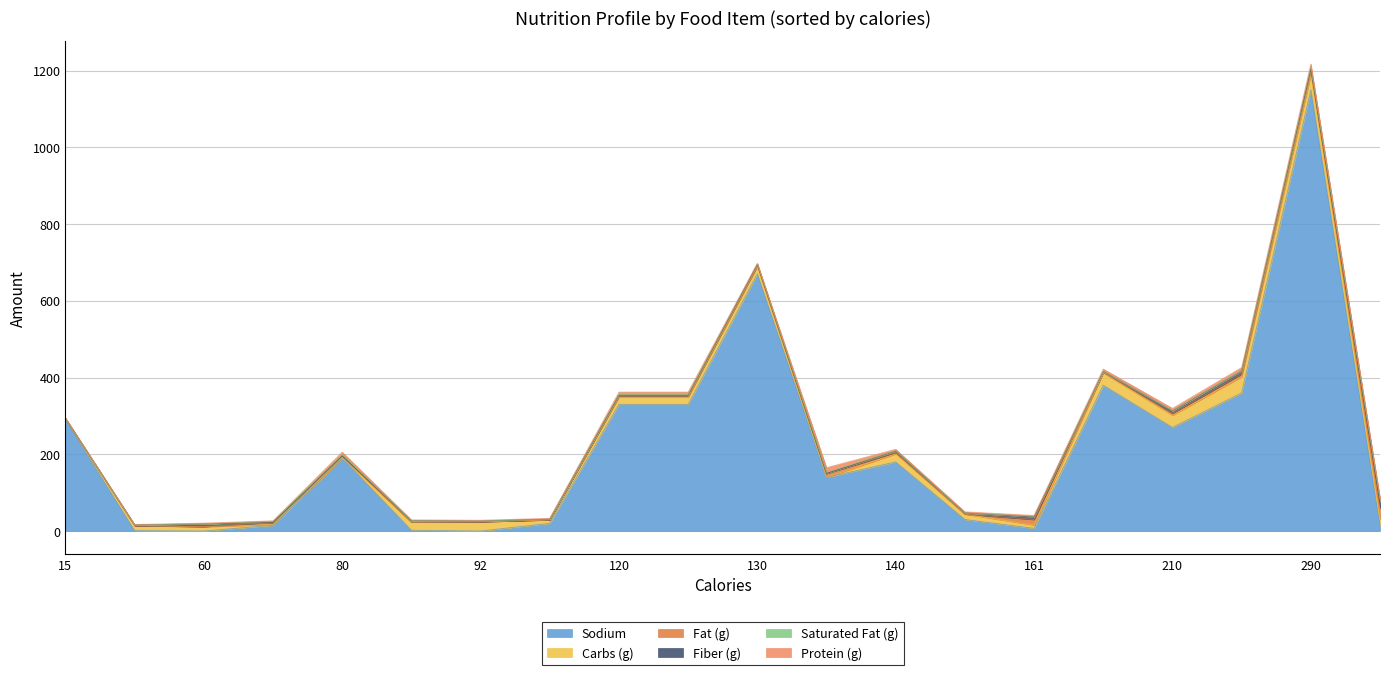

What is the highest value of the Sodium series?

1150.0